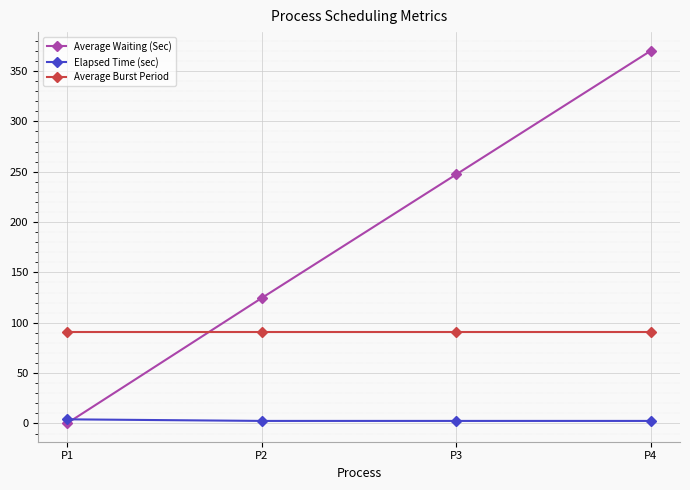

True or false: Average Waiting (Sec) and Average Burst Period cross at least once.

True